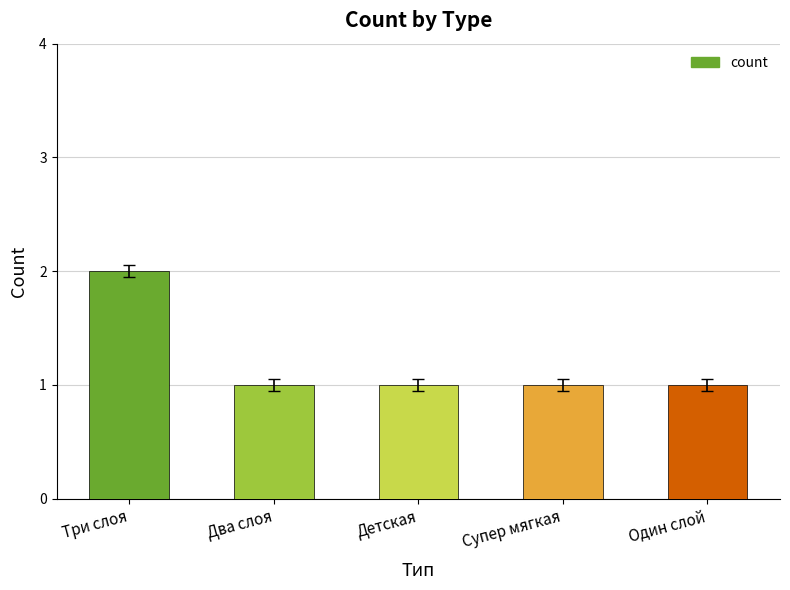

Reading left to right, what are all the values shown in this chart?

2	1	1	1	1